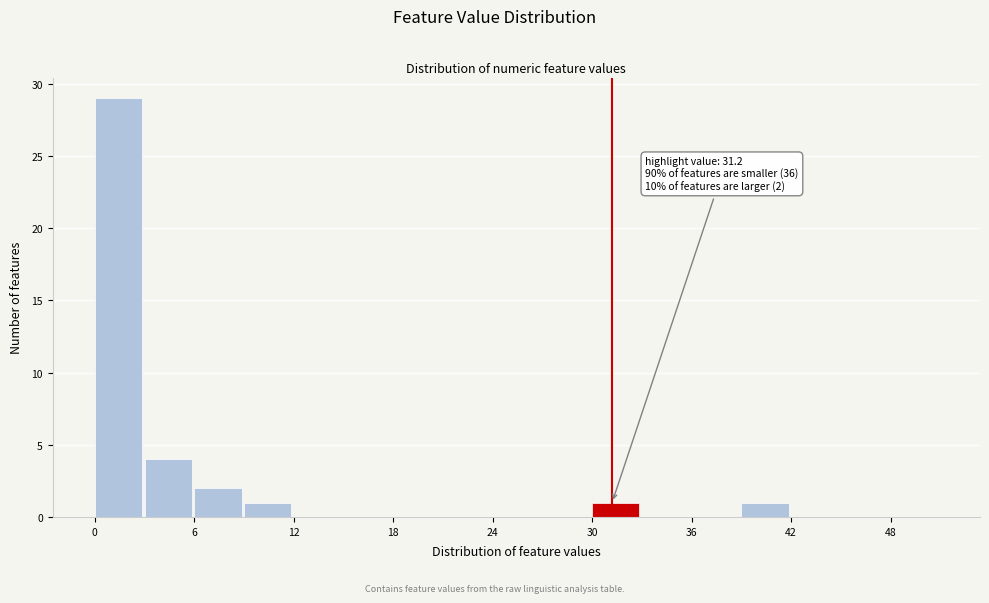

Read against the x-axis, roughly where is the centre of the tallest bar?

1